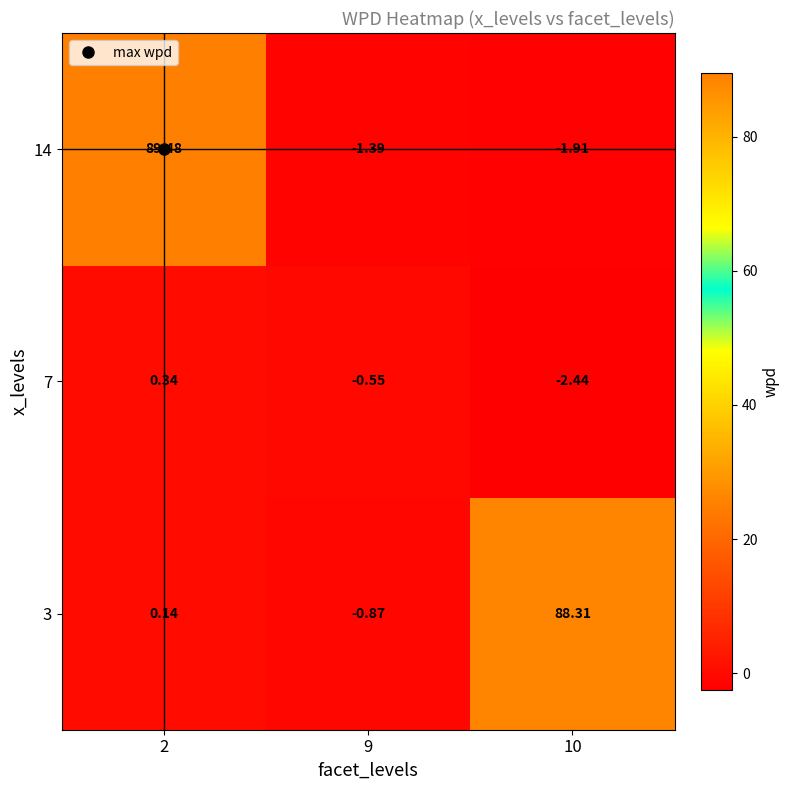

Is the value of 3 at 2 greater than the value of 7 at 9?

Yes